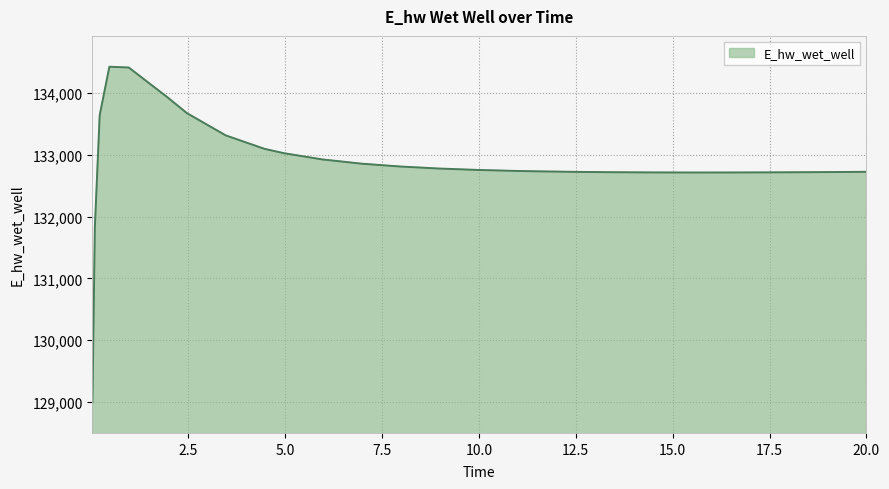

What is the maximum value shown in the chart?

134429.0